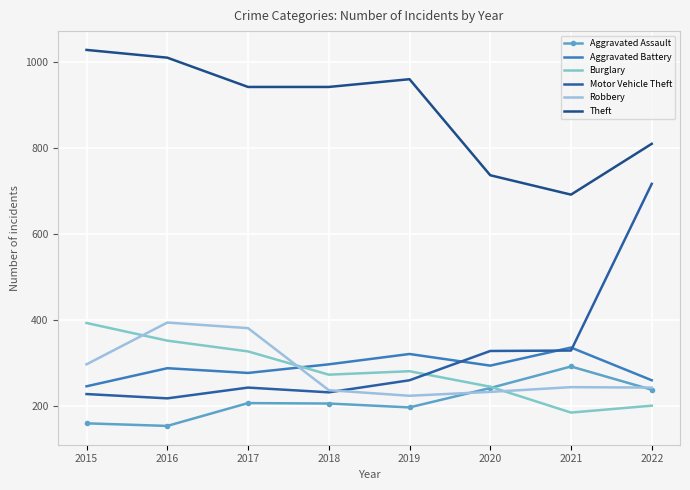

How many distinct data groups are displayed?

6